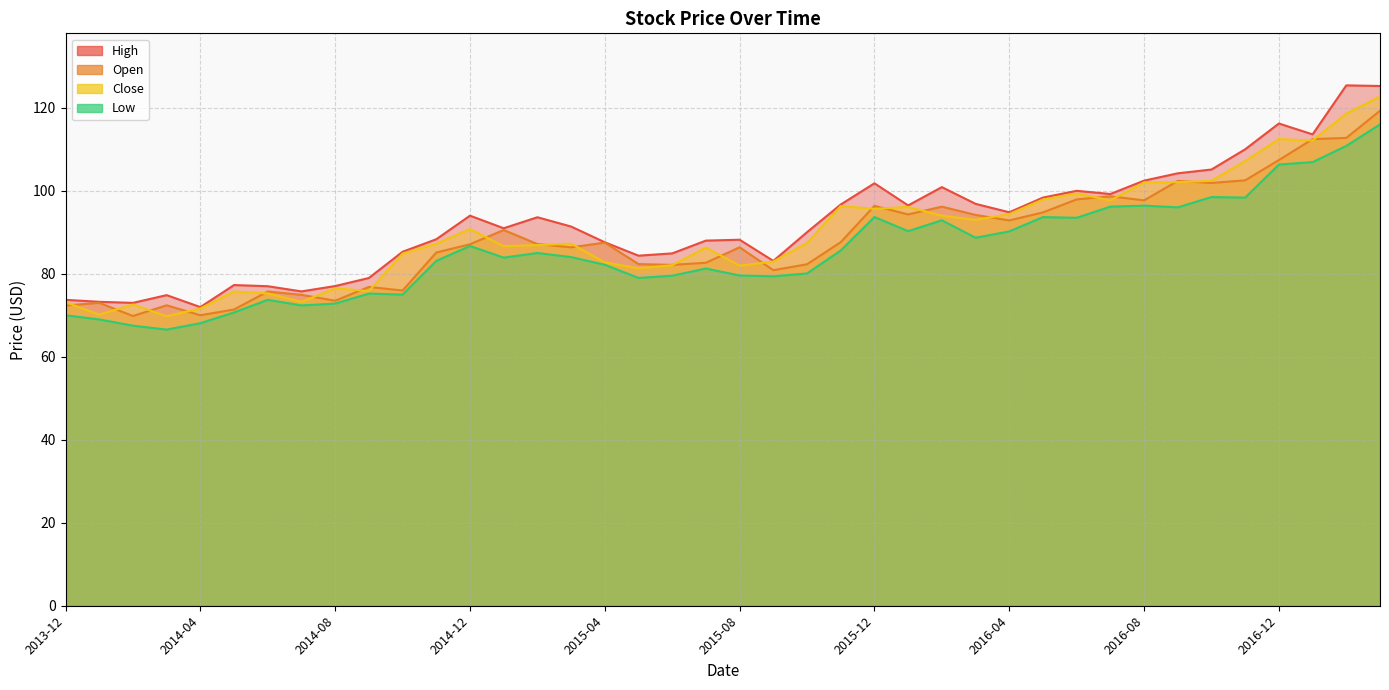

Reading left to right, list all the values displayed in this chart.

Open: 72.3	73.0	69.8	72.4	70.0	71.4	75.7	74.9	73.5	76.8	76.0	85.1	87.1	90.5	87.2	86.4	87.5	82.3	82.1	82.7	86.4	80.9	82.3	87.6	96.4	94.3	96.2	94.2	92.8	94.8	97.9	98.7	97.7	102.4	101.9	102.5	107.4	112.5	112.7	119.3
High: 73.7	73.2	73.0	74.8	72.0	77.3	77.0	75.8	77.0	79.0	85.3	88.3	94.0	91.0	93.6	91.4	87.6	84.4	84.9	88.0	88.2	83.1	90.0	96.7	101.8	96.5	100.9	96.8	94.8	98.4	100.0	99.2	102.4	104.2	105.1	110.0	116.2	113.6	125.4	125.2
Low: 70.0	69.0	67.5	66.5	68.1	70.7	73.7	72.4	72.8	75.2	75.0	83.1	86.7	83.9	85.0	84.0	82.2	79.0	79.5	81.3	79.6	79.4	80.1	85.6	93.7	90.3	92.9	88.7	90.2	93.7	93.5	96.2	96.4	96.0	98.5	98.4	106.3	106.9	110.8	116.0
Close: 73.1	70.2	72.6	69.8	71.7	75.7	75.3	73.2	76.5	75.8	84.9	87.2	90.8	86.7	86.9	87.3	82.8	81.3	82.1	86.3	82.0	82.9	87.5	96.3	95.6	96.1	94.0	93.0	94.4	97.9	99.3	97.7	102.0	102.1	102.4	107.2	112.5	112.1	118.6	122.7